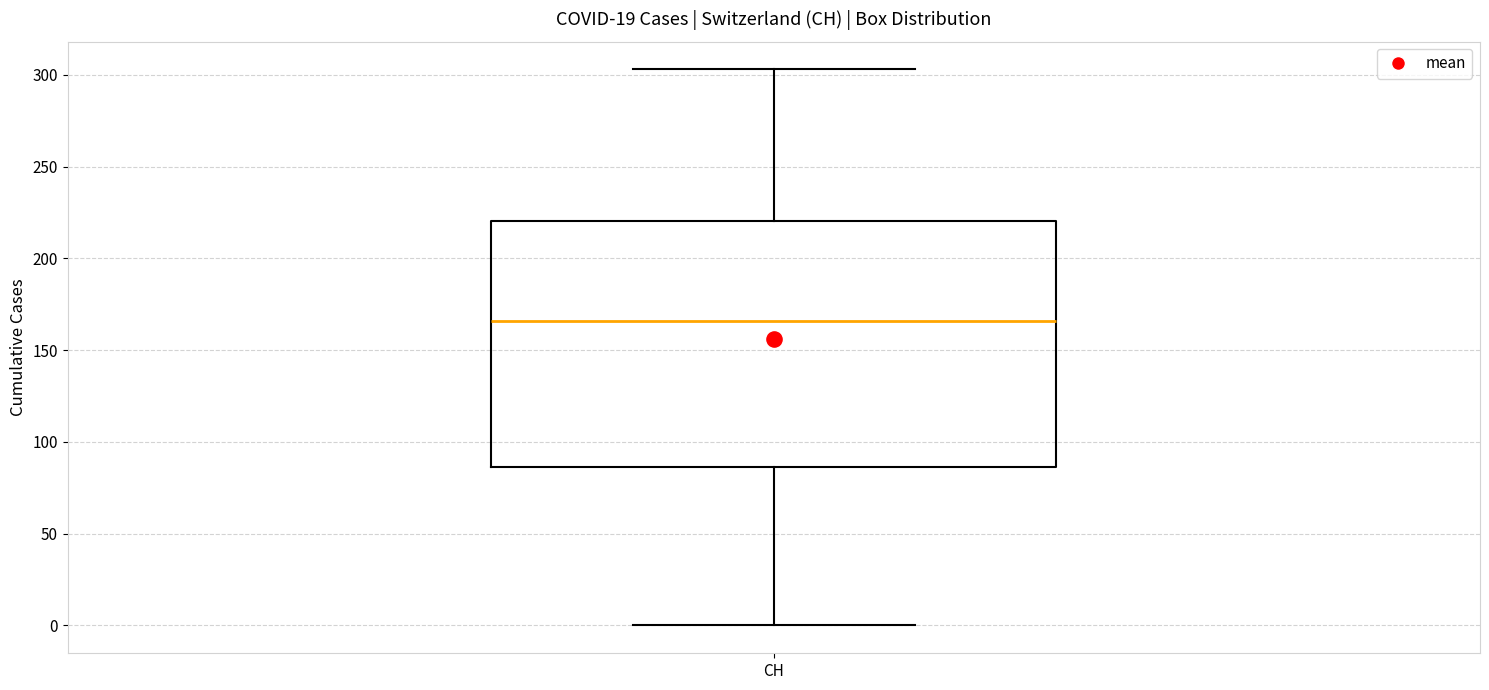

Where does the upper whisker of the box for CH end on the y-axis? The values are not printed on the chart, so give them approximately, as read against the axis.

305